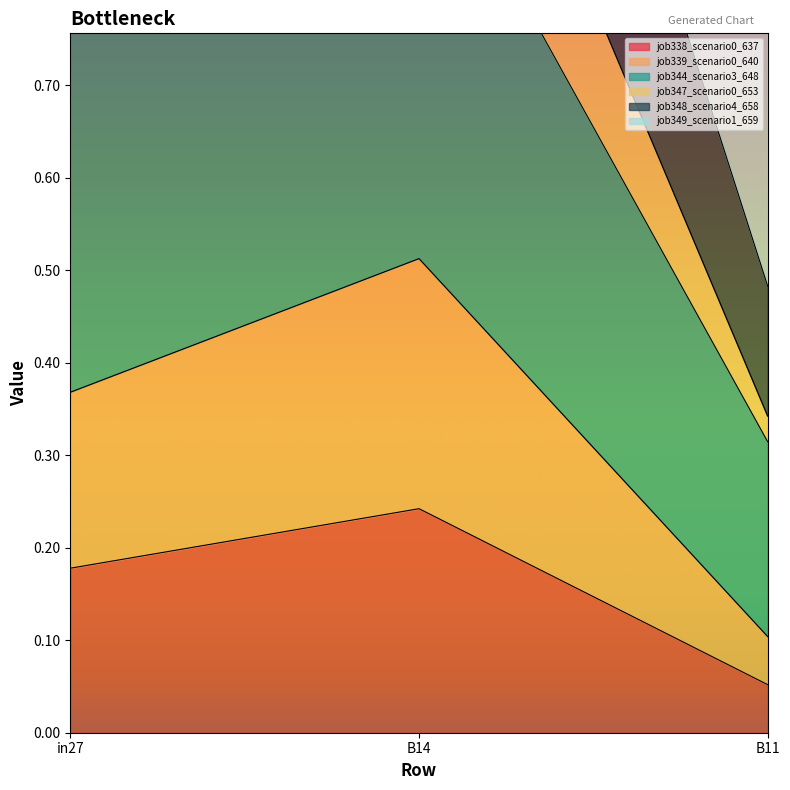

At how many categories does at least one series exceed 1?

2